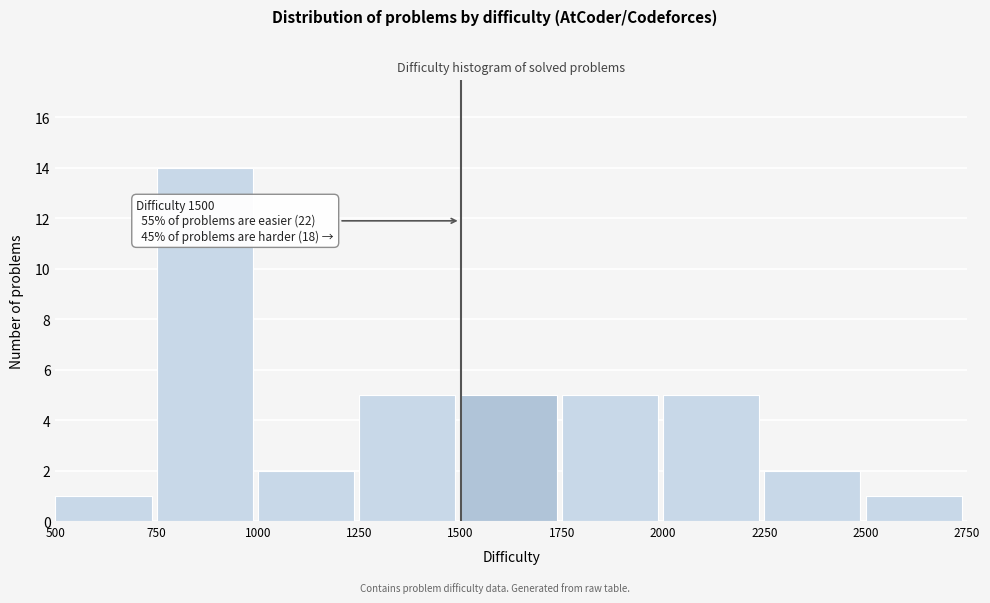

Which range on the x-axis has the tallest bar?

750 to 1000